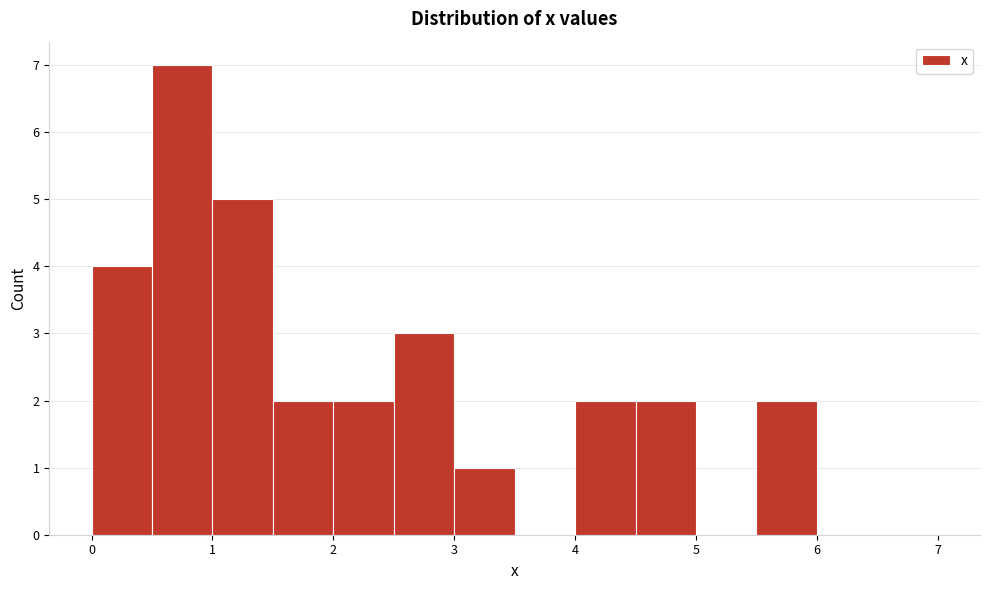

How tall is the bar that spans 5.5 to 6.0 on the x-axis? The values are not printed on the chart, so give them approximately, as read against the axis.

2